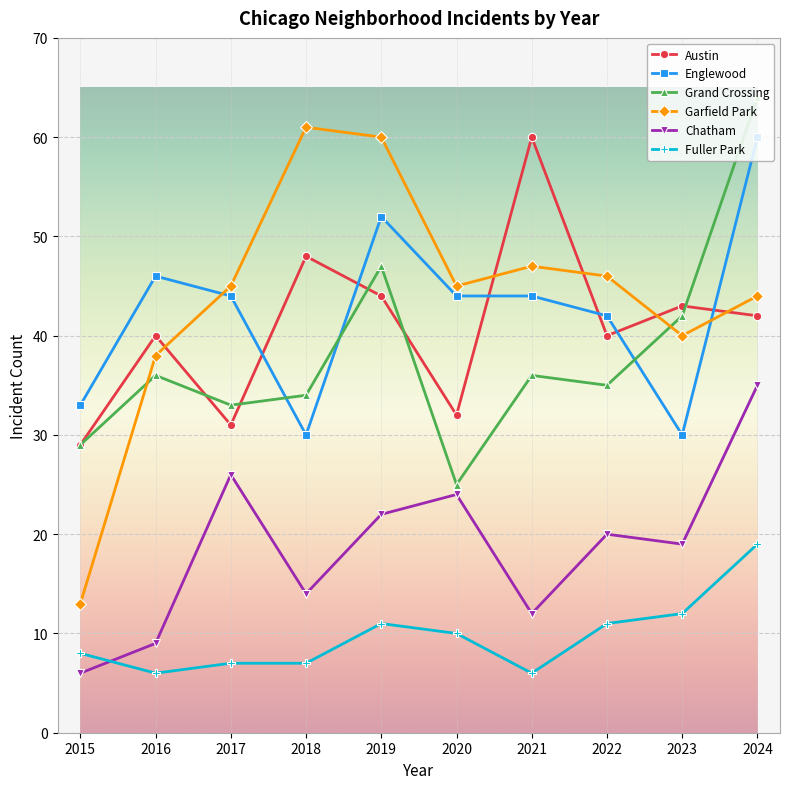

Where is Austin nearest to the value 44?

2019